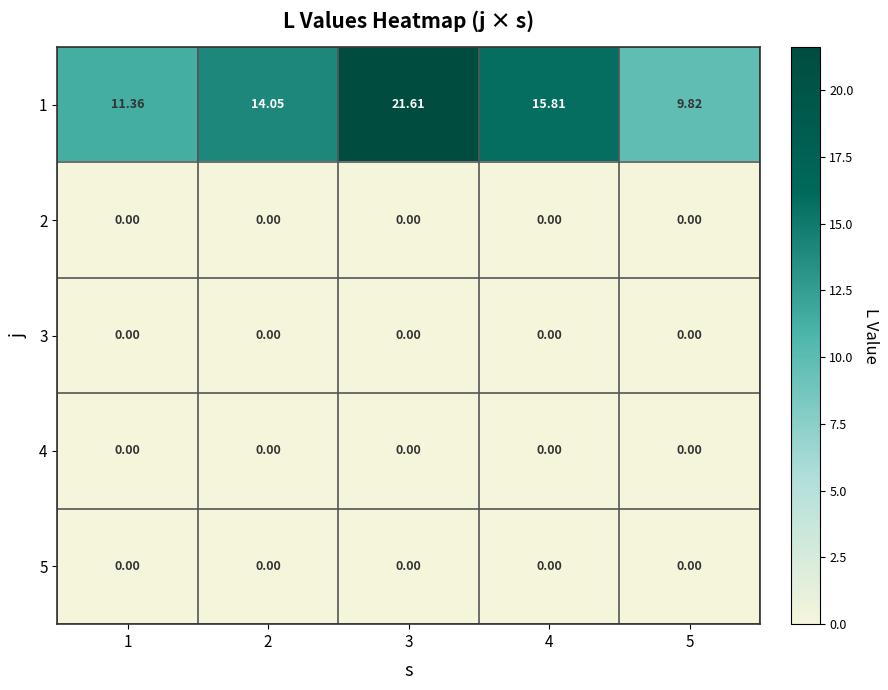

What is the maximum value shown in the chart?

21.6